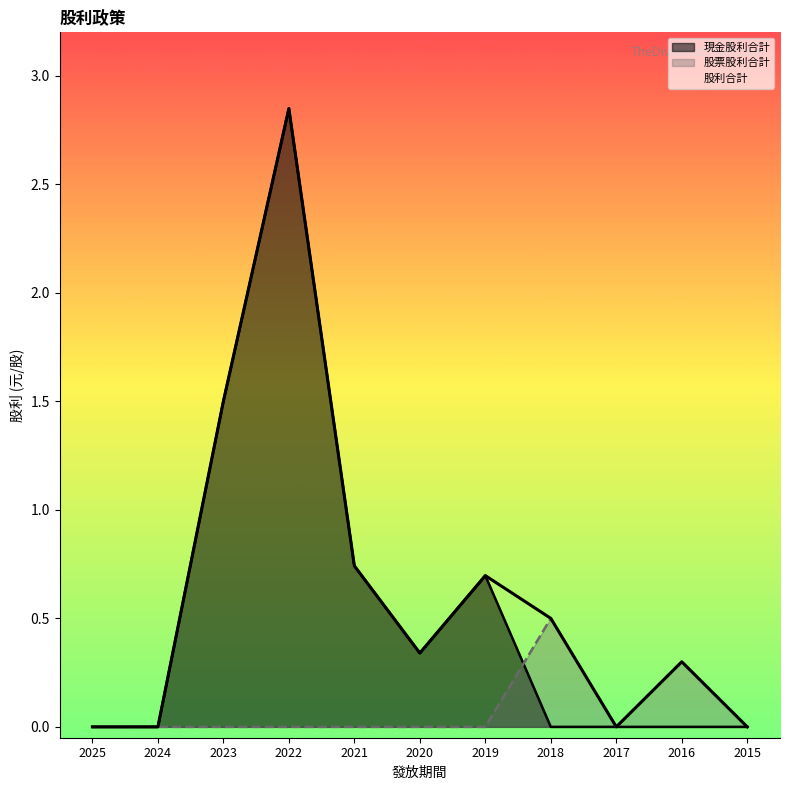

True or false: 現金股利合計 has more than 1 interior local peaks.

True